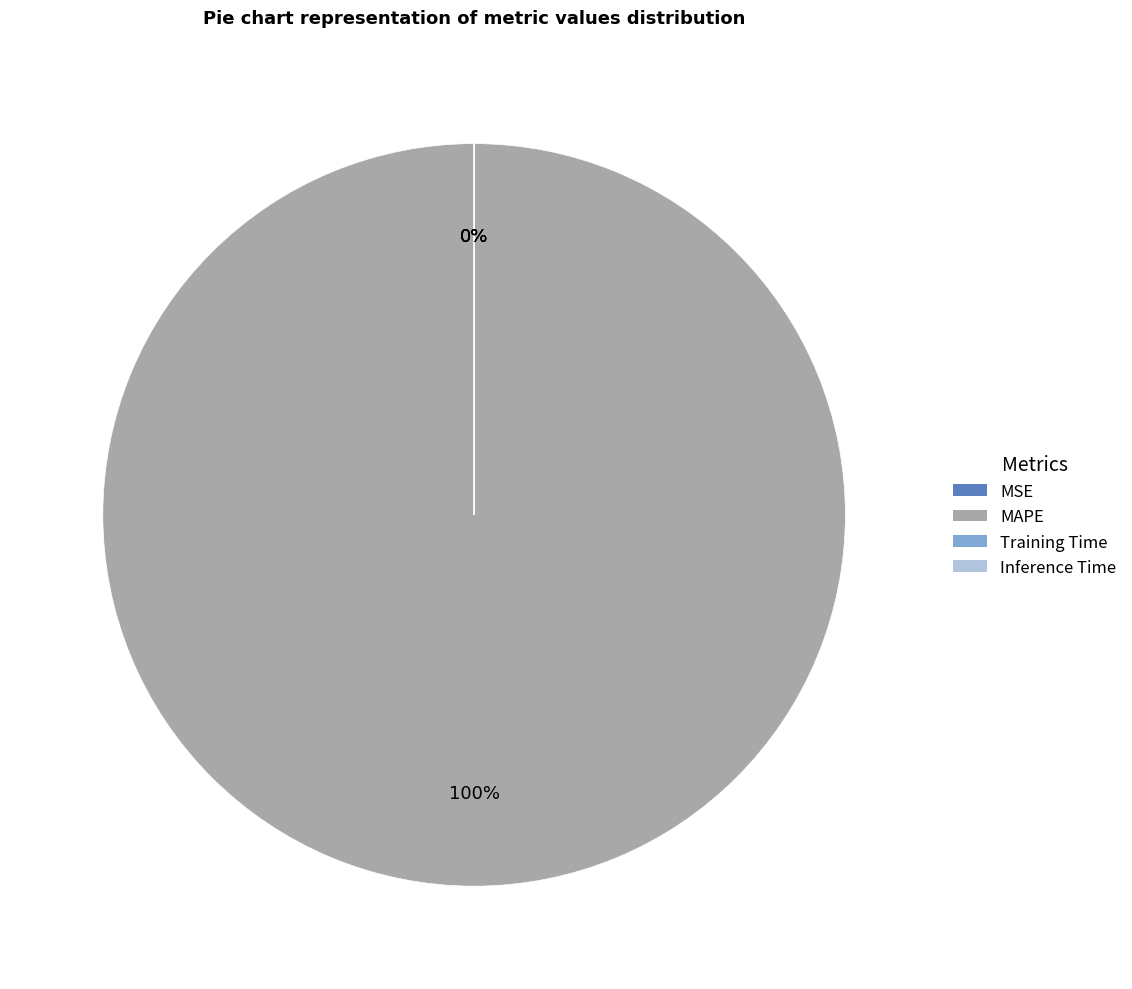

Do MAPE and MSE together represent more than half of the pie?

Yes